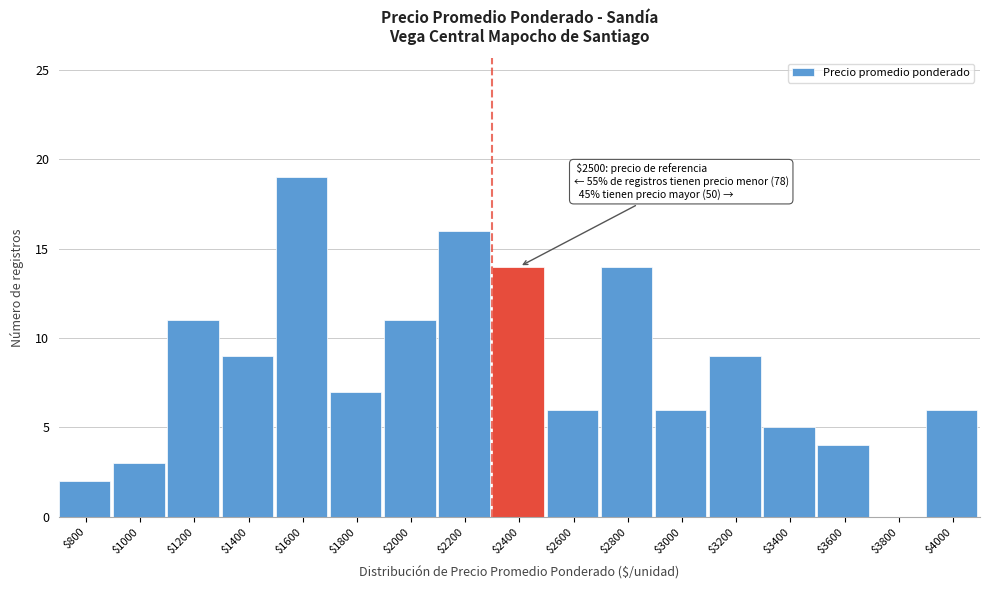

The chart shows a value of 3 at $800. True or false?

False